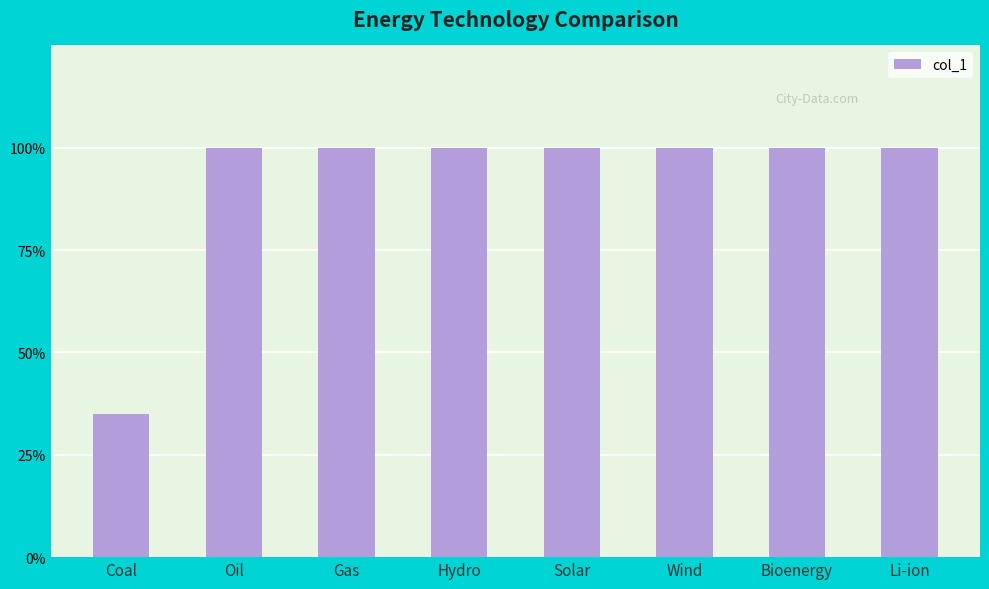

Which label corresponds to the largest value in the chart?

Oil